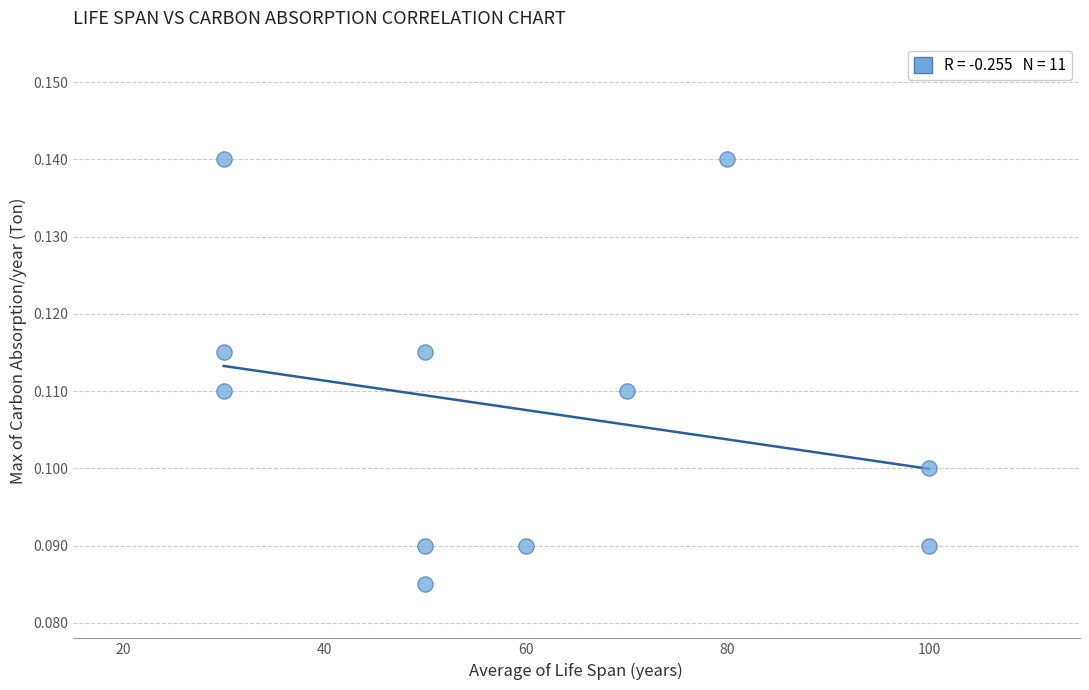

What is the range of X values (max minus min)?

70.0